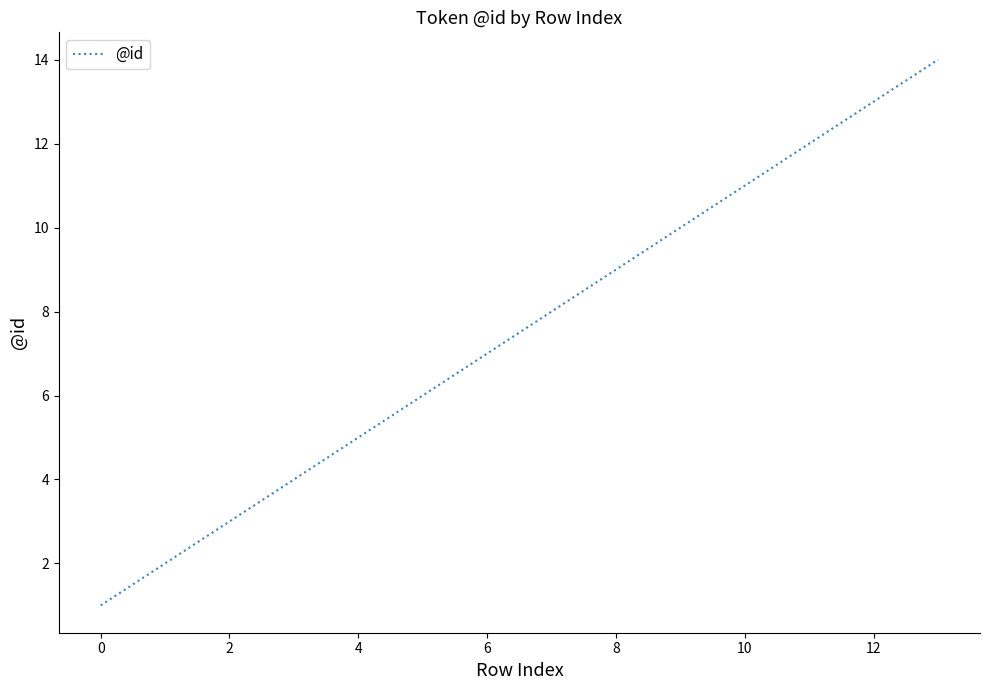

What is the difference between the maximum and minimum values?

13